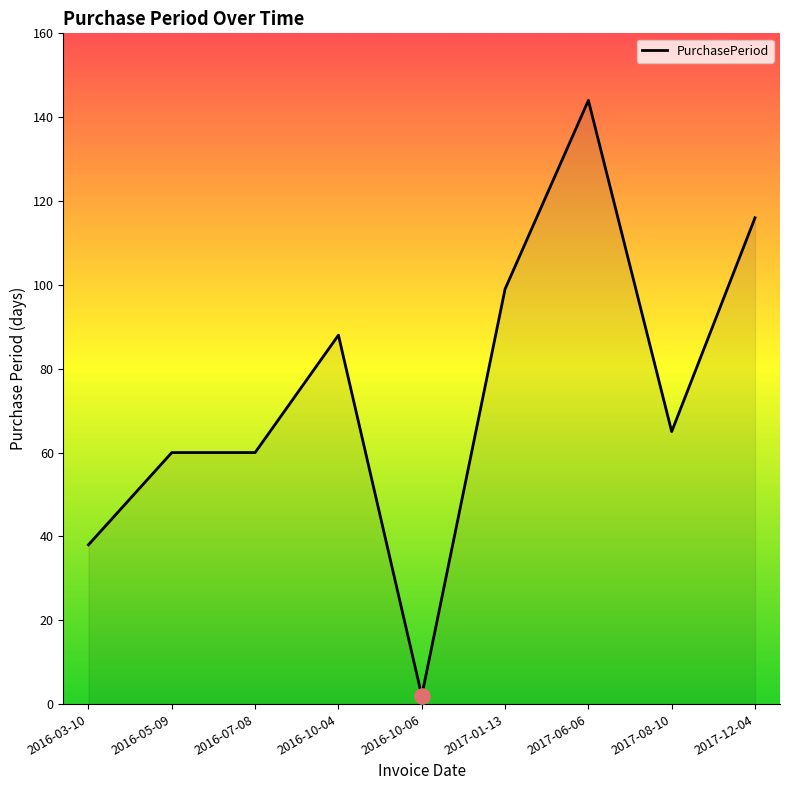

Approximately how many times larger is the value at 2016-10-06 compared to 2016-03-10?

0.1